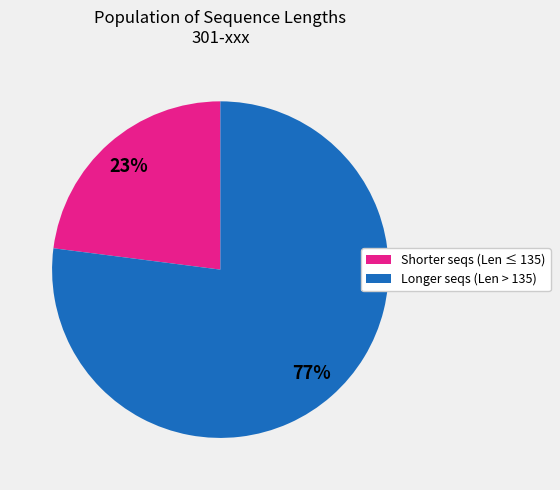

Approximately how many times larger is the value at Shorter seqs (Len ≤ 135) compared to Longer seqs (Len > 135)?

0.3